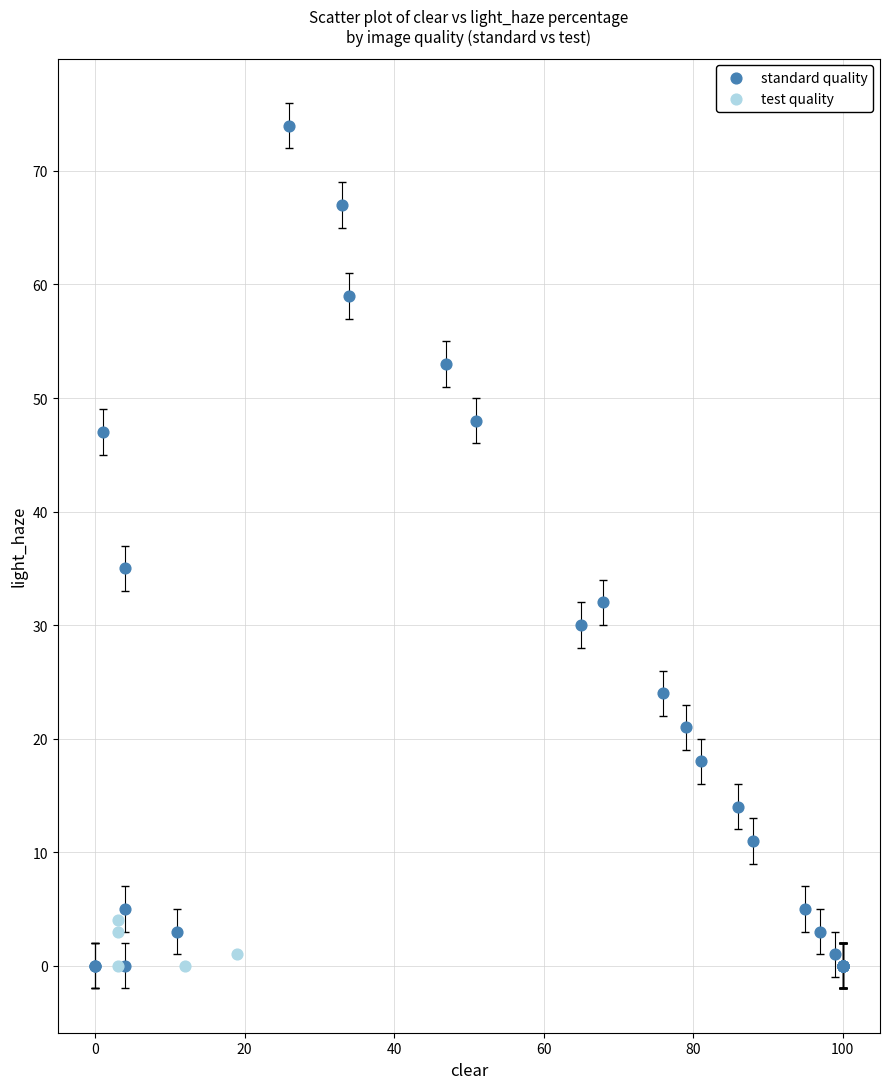

Which series contains the highest Y value?

standard quality